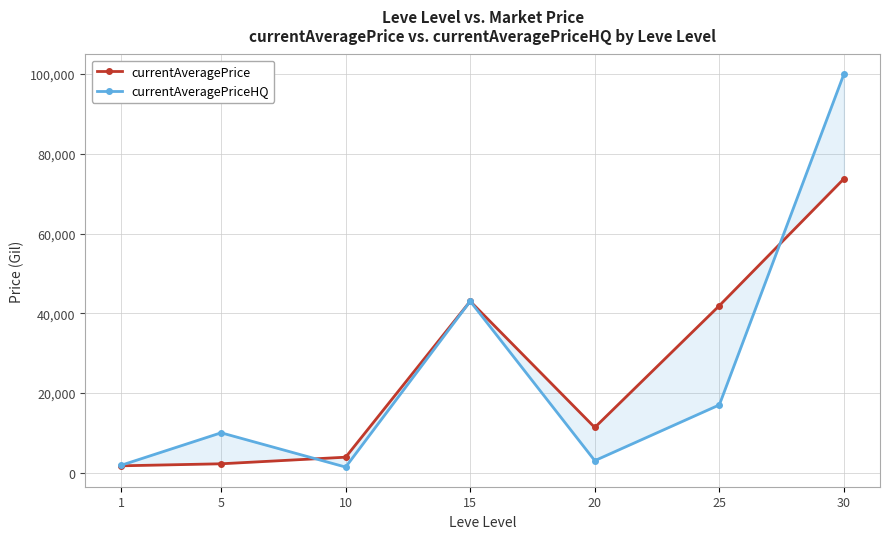

What is the total value across all series at 10?

5280.0